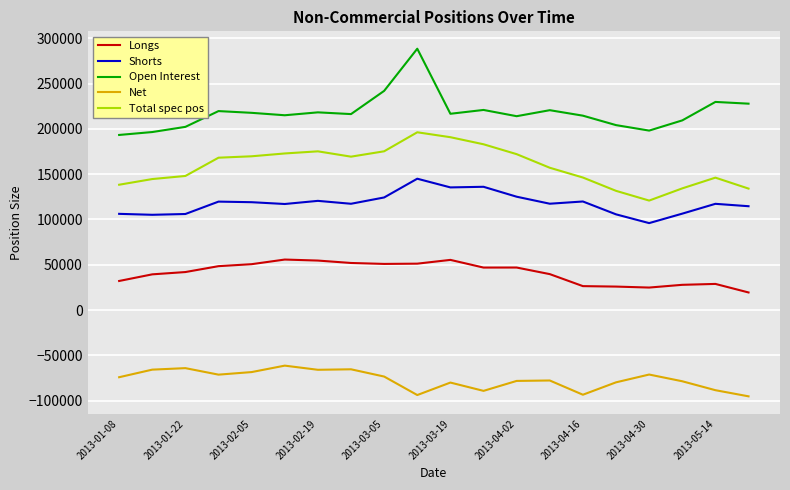

List the series in order of their peak value, lowest first.

Net, Longs, Shorts, Total spec pos, Open Interest